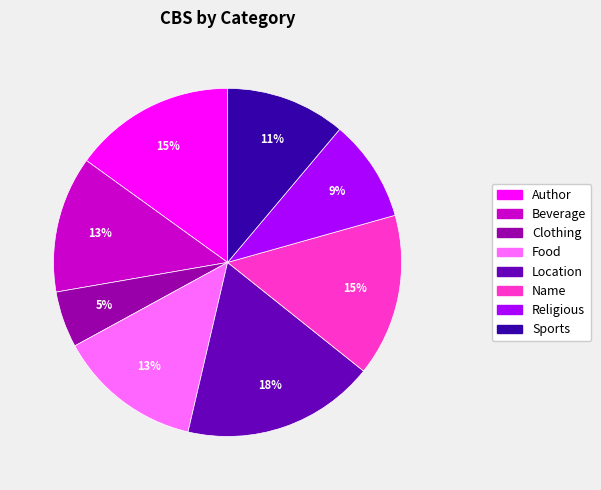

How many slices are in this pie chart?

8